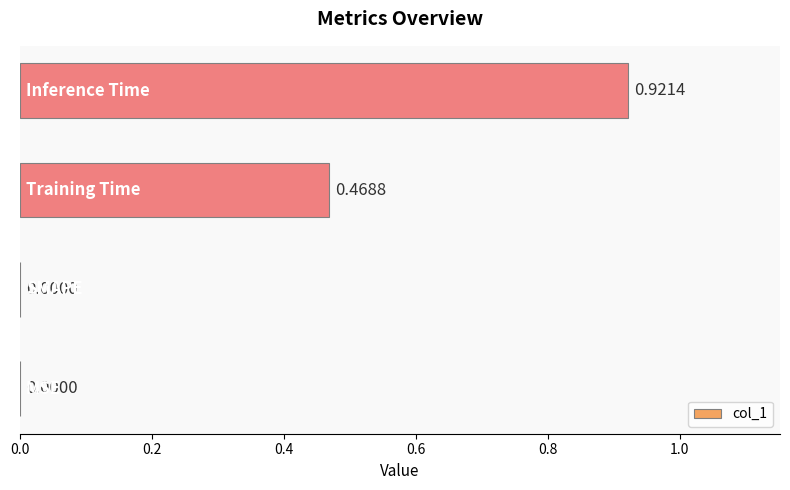

How many values are above zero?

2